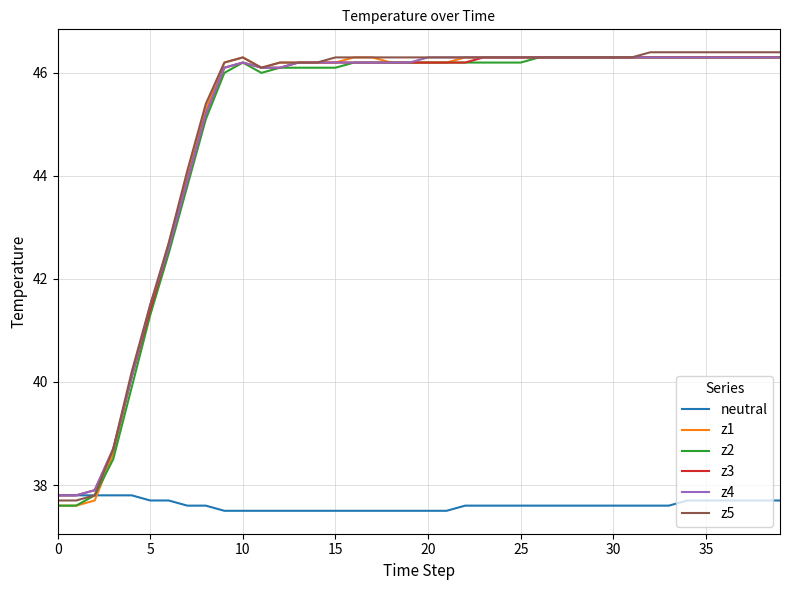

After their last crossing, which series has the higher values: neutral or z1?

z1